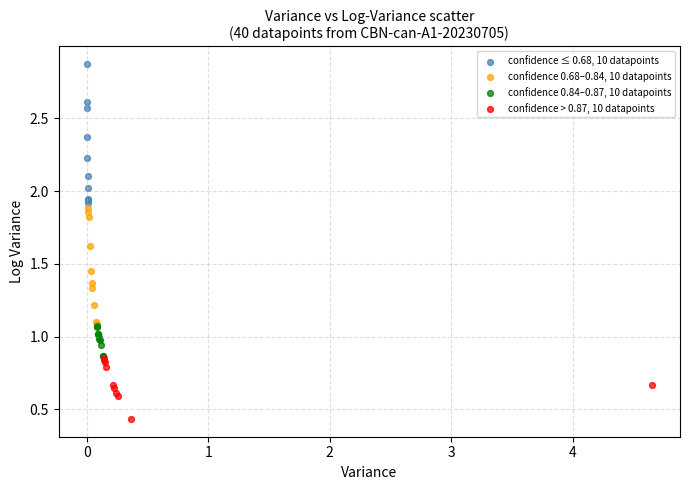

Which series has the widest spread of Y values?

confidence ≤ 0.68, 10 datapoints